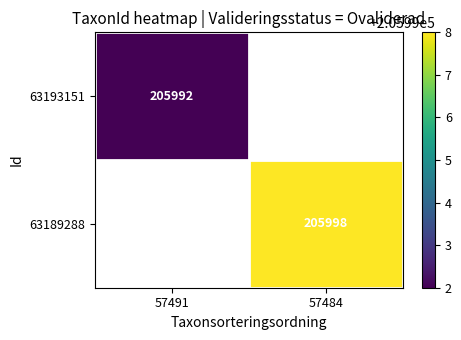

What is the greatest value displayed?

205998.0